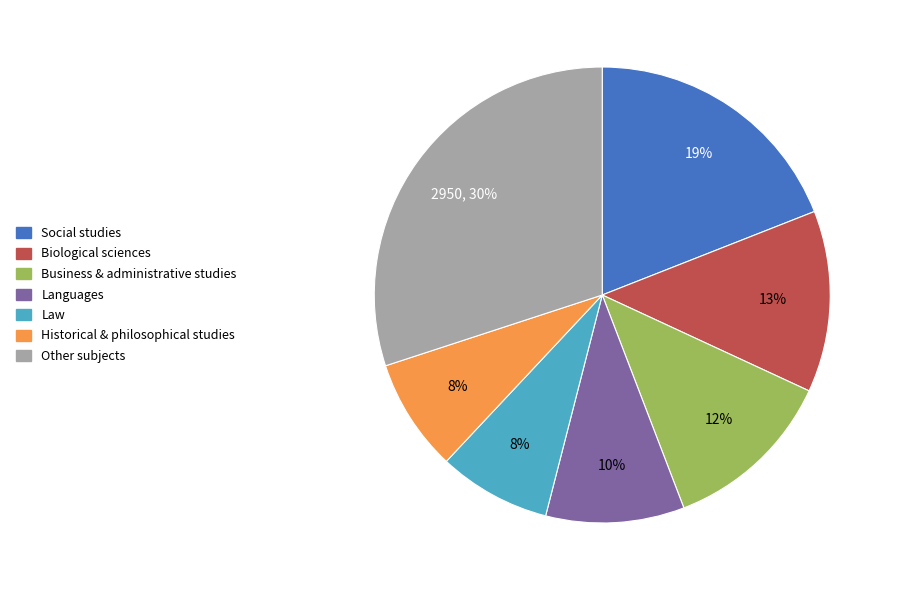

To the nearest percent, what is the average slice percentage?

14%